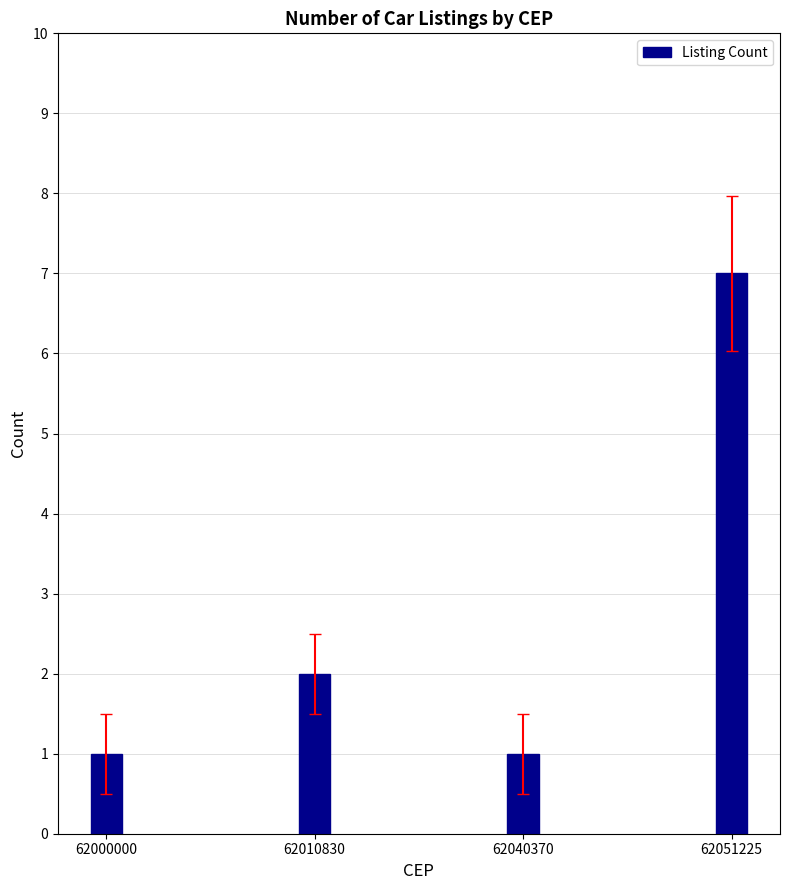

Which label corresponds to the largest value in the chart?

62051225